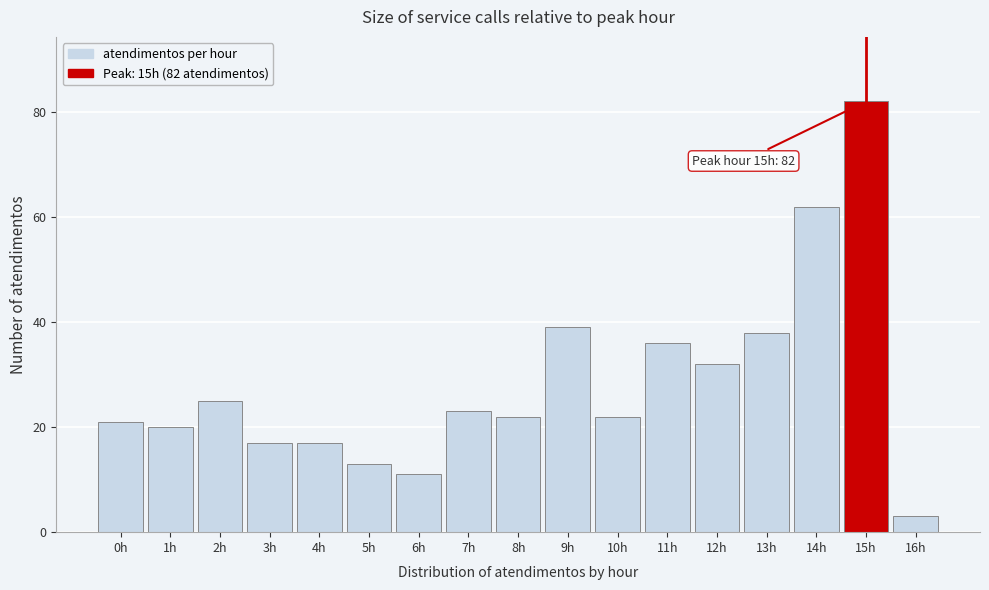

Reading left to right, what are all the values shown in this chart?

0h=21	1h=20	2h=25	3h=17	4h=17	5h=13	6h=11	7h=23	8h=22	9h=39	10h=22	11h=36	12h=32	13h=38	14h=62	15h=82	16h=3